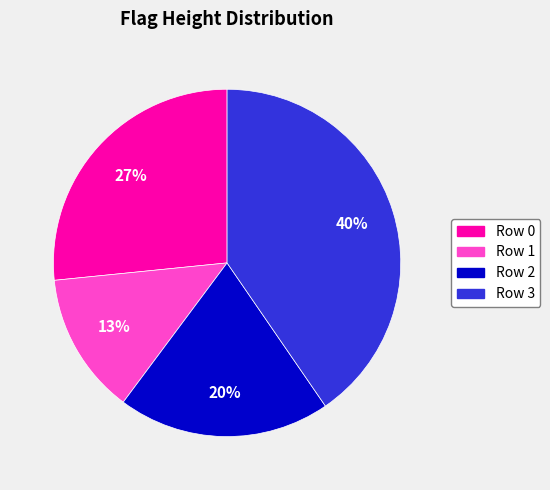

Is Row 0 the majority of the pie?

No